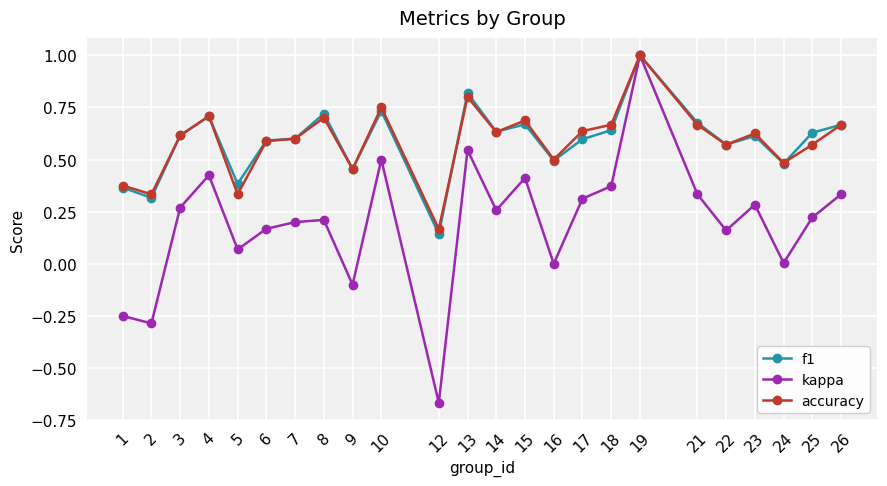

True or false: f1 has more than 1 interior local peaks.

True